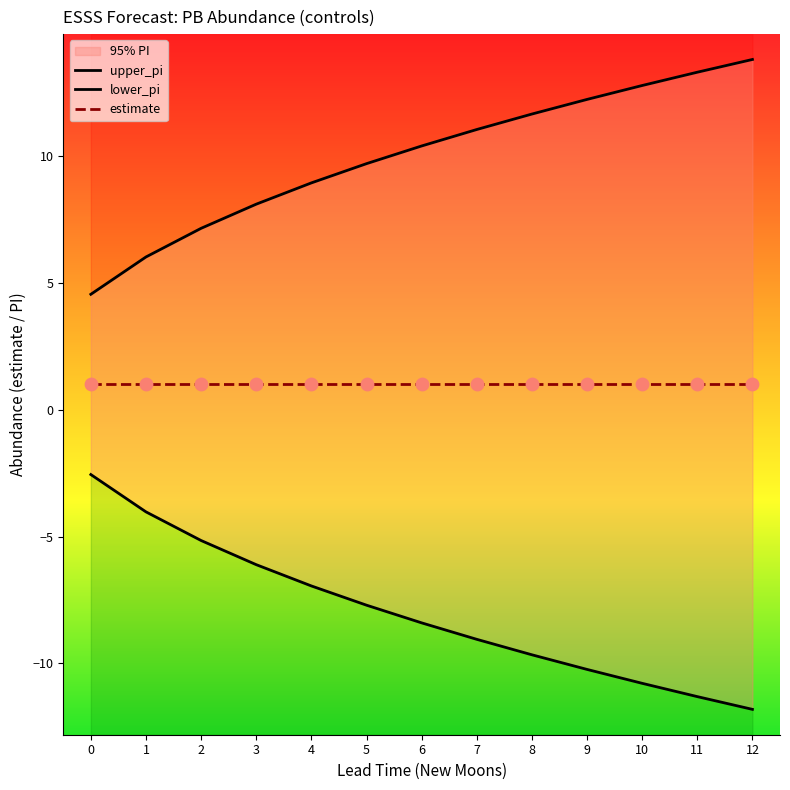

Which series contains the highest Y value?

upper_pi